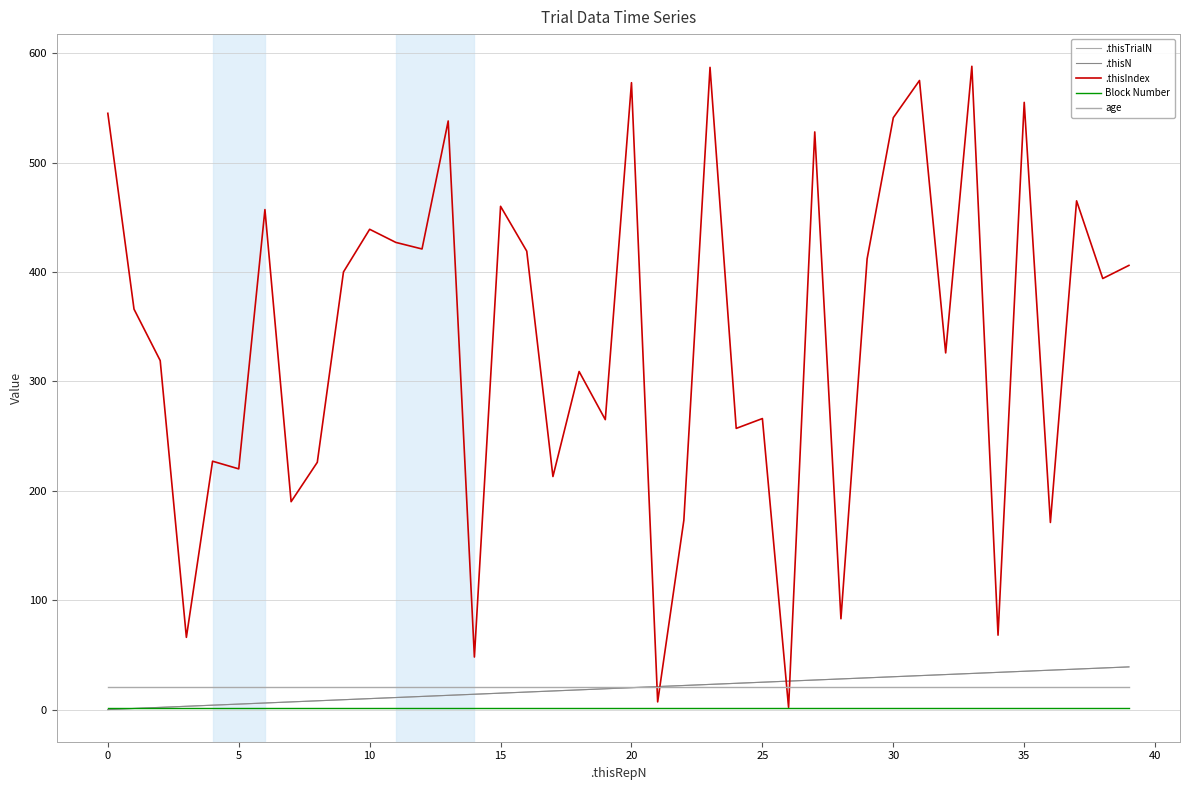

What is the maximum value for Block Number?

1